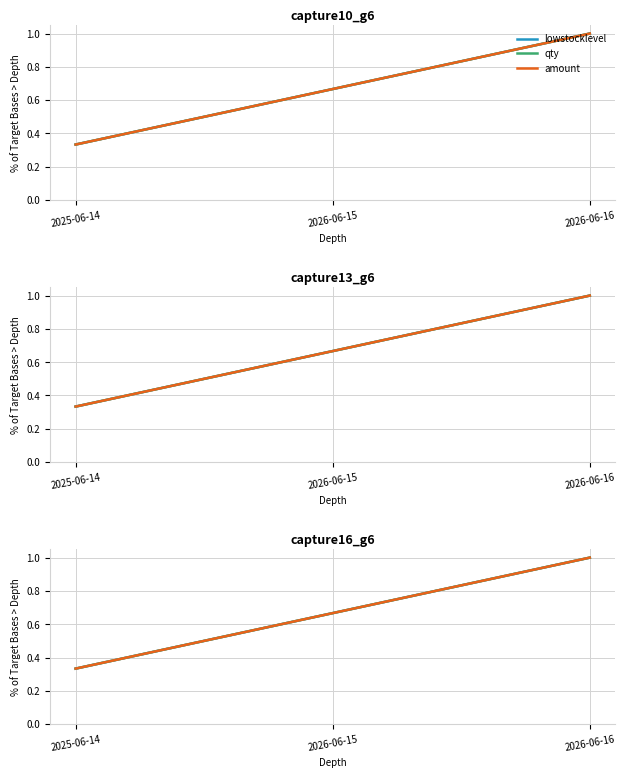

What is the maximum value shown in the chart?

1.0